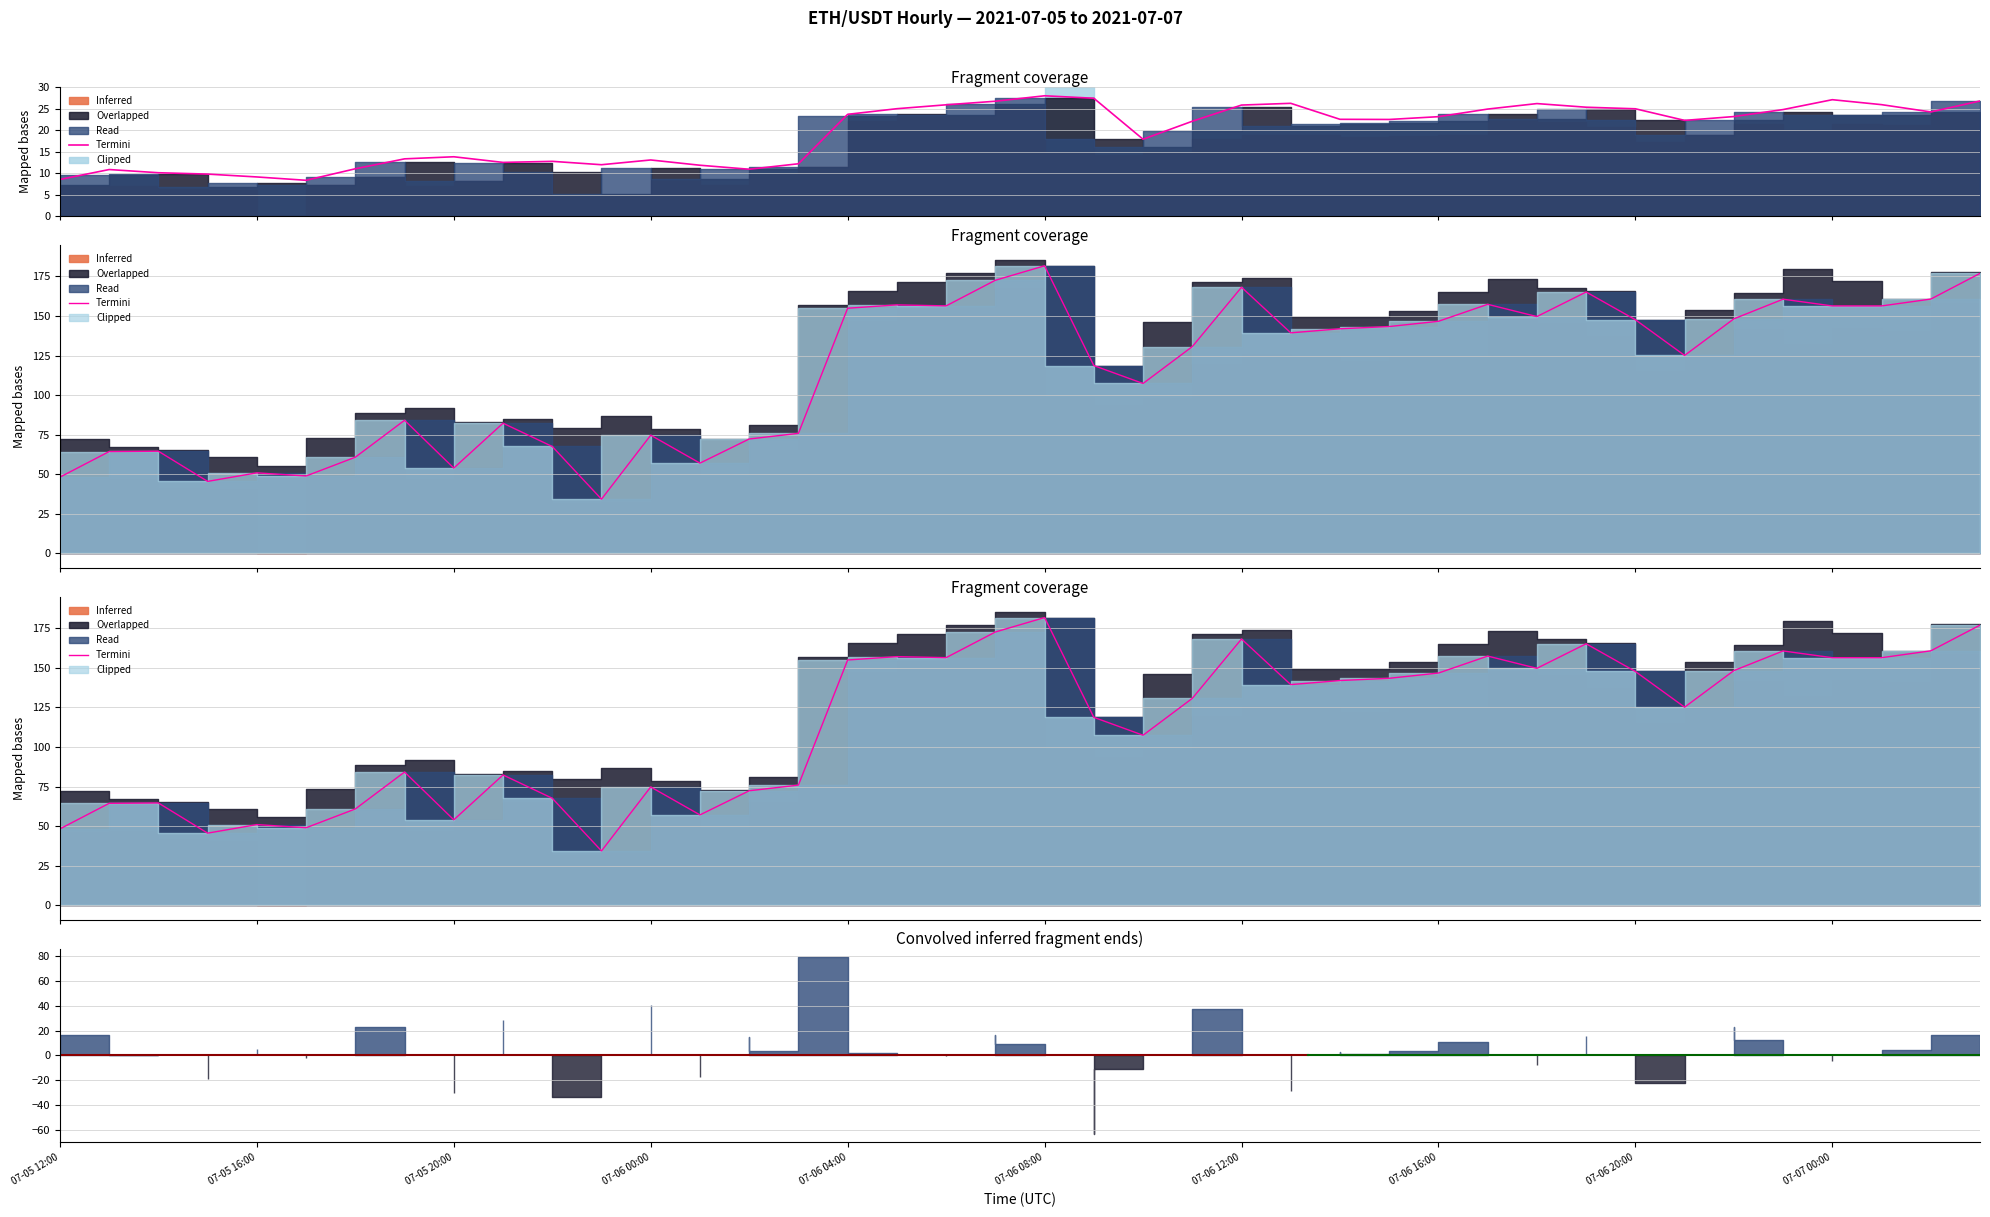

Is it true that the value at 07-05 20:00 is 64.6?

True